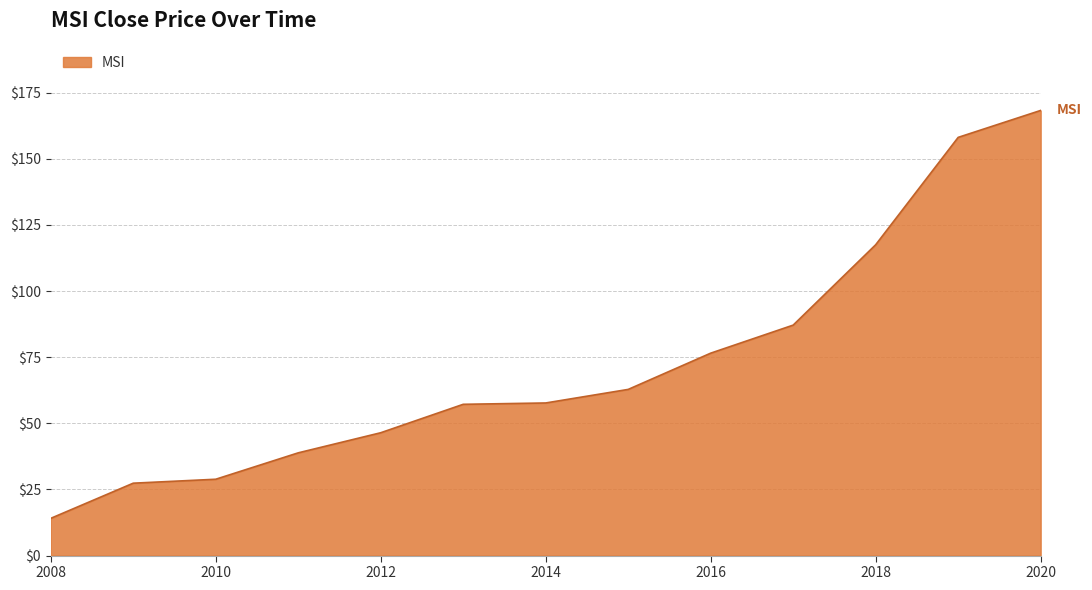

What is the greatest value displayed?

168.3